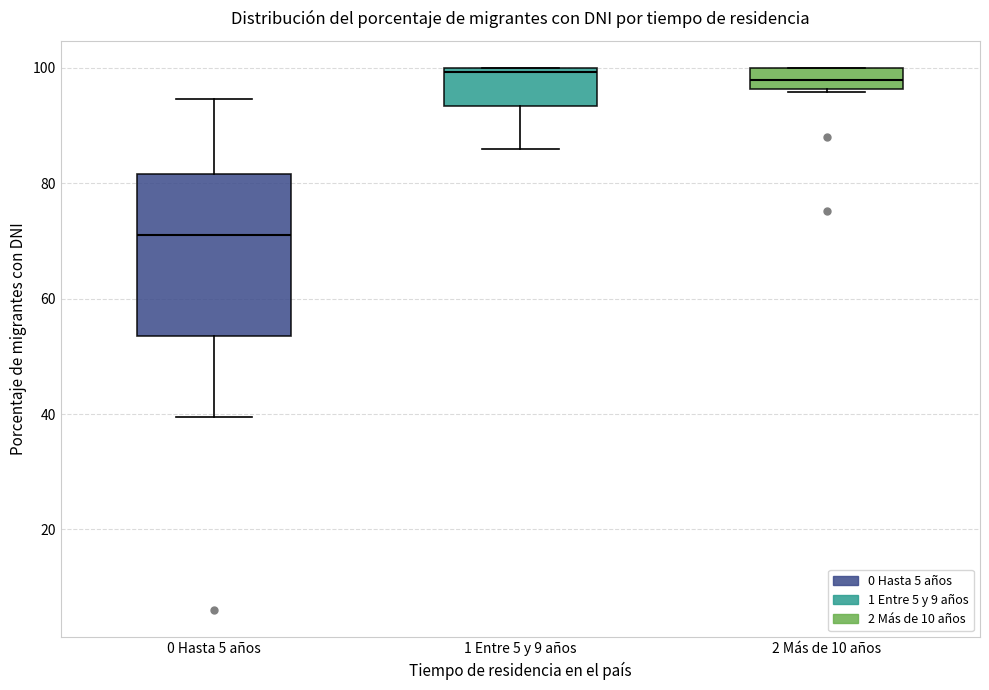

Where does the median line of the box for 0 Hasta 5 años sit on the y-axis? The values are not printed on the chart, so give them approximately, as read against the axis.

72